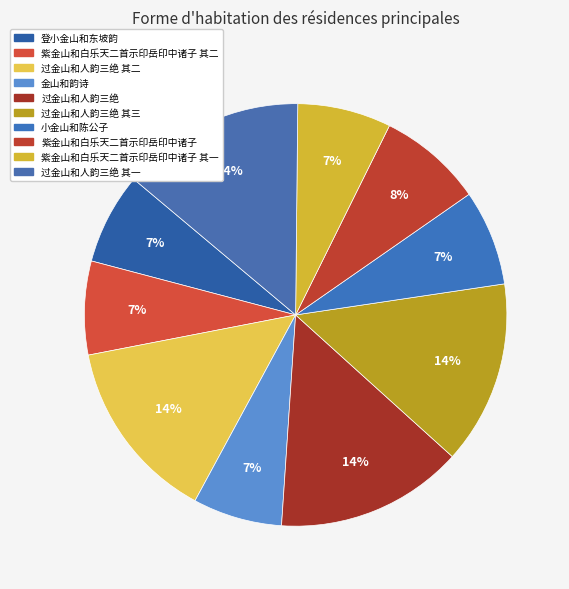

What is the change in value from 登小金山和东坡韵 to 小金山和陈公子?

+27571